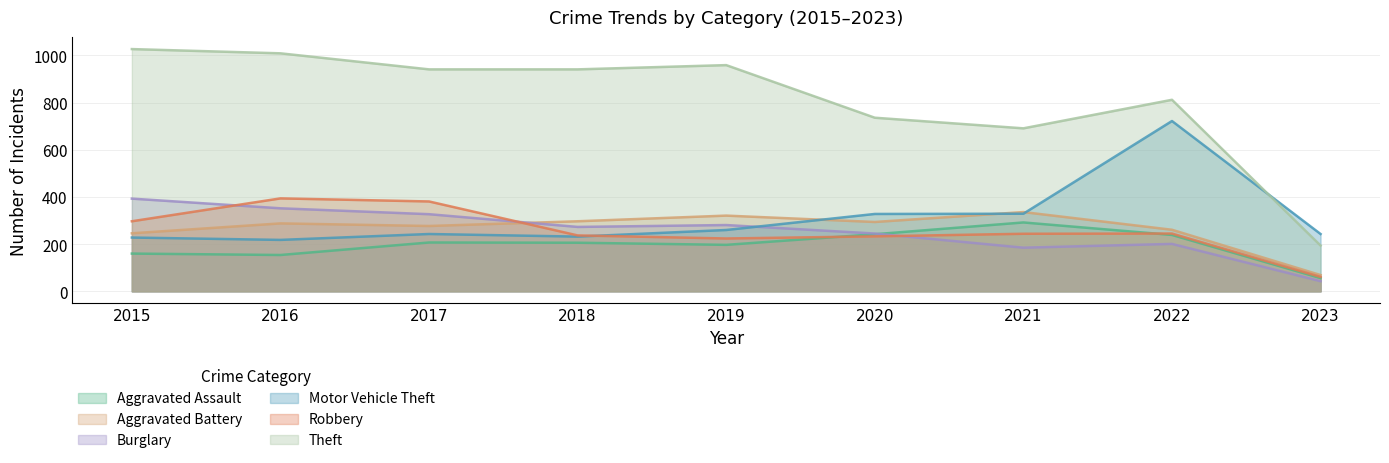

At how many categories does at least one series exceed 167?

9